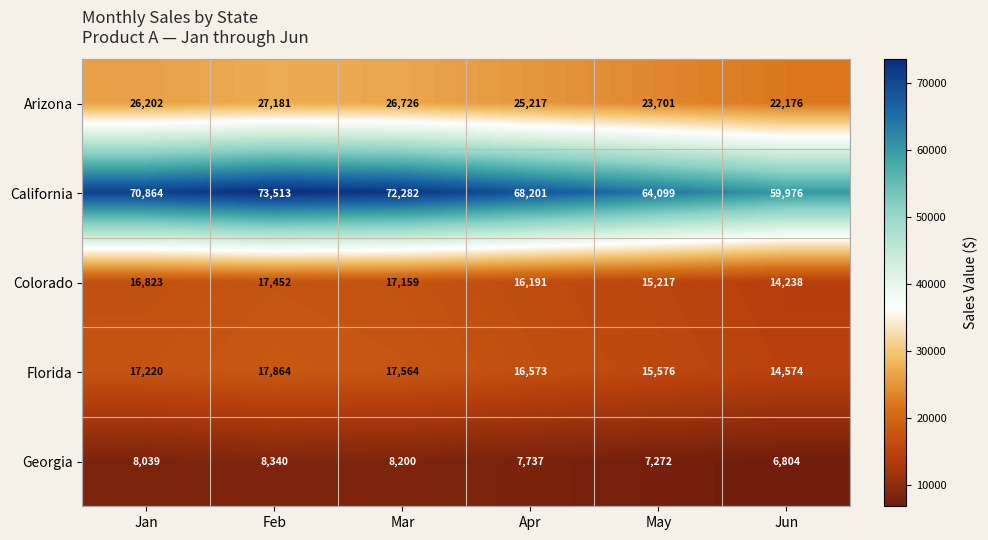

Reading left to right, extract all data points from this chart.

Arizona: 26202	27181	26726	25217	23701	22176
California: 70864	73513	72282	68201	64099	59976
Colorado: 16823	17452	17159	16191	15217	14238
Florida: 17220	17864	17564	16573	15576	14574
Georgia: 8039	8340	8200	7737	7272	6804